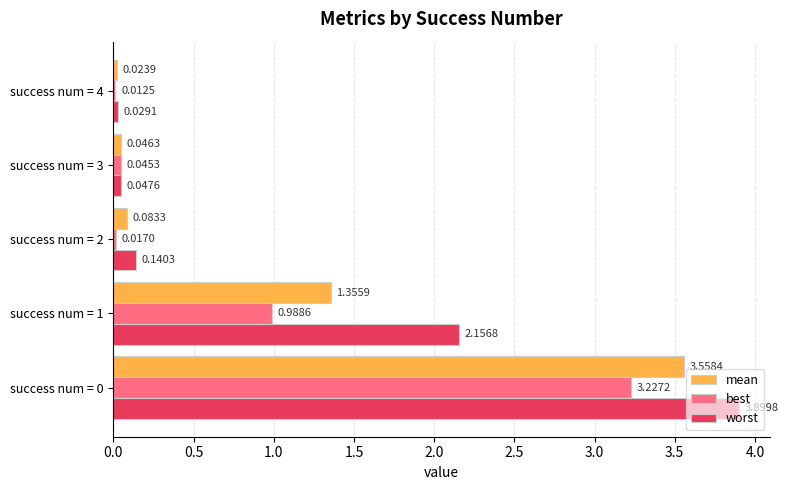

What is the total value across all series at success num = 0?

10.7